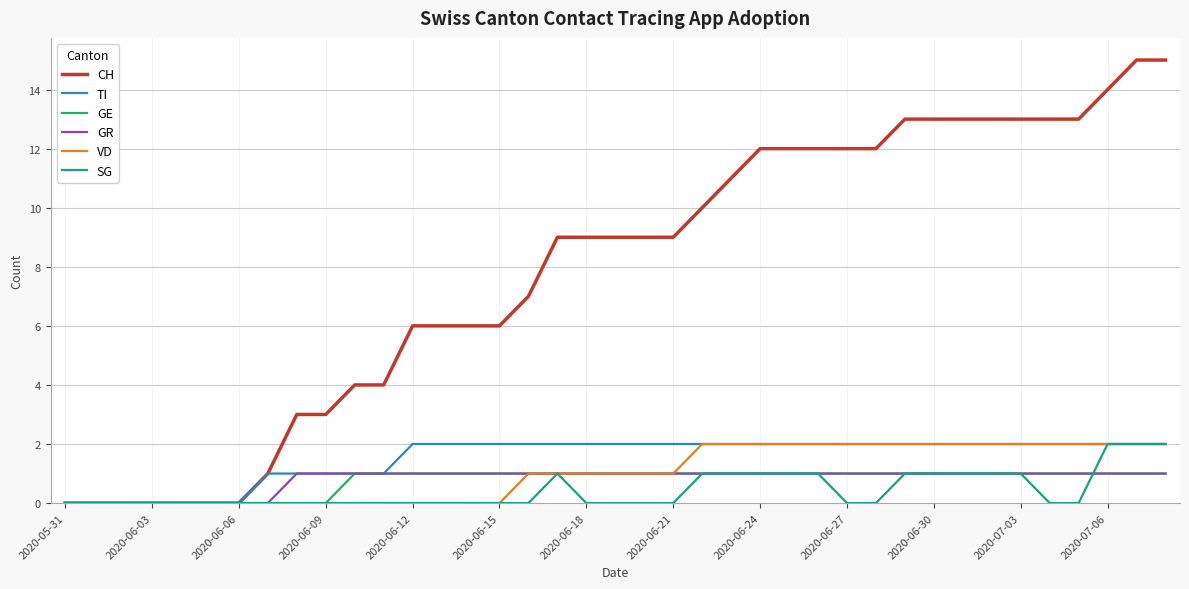

What is the maximum value for CH?

15